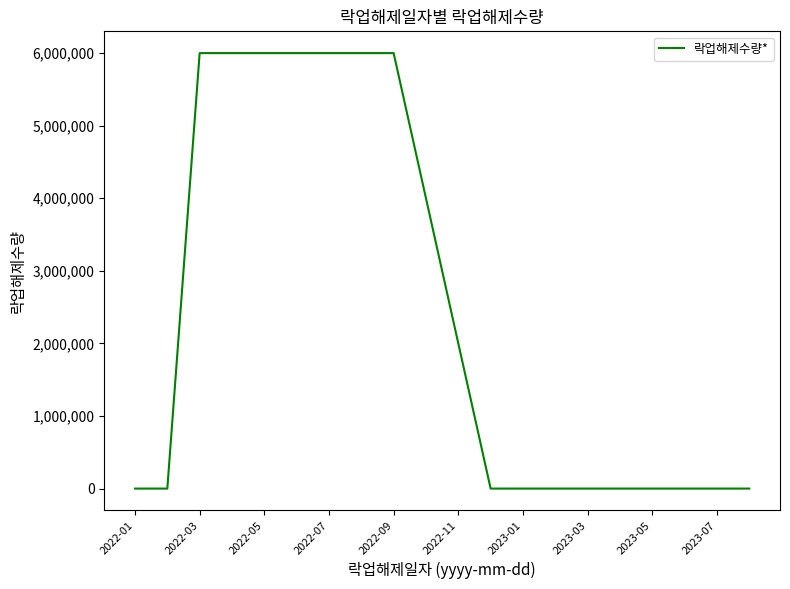

Reading left to right, extract all data points from this chart.

0	0	6000000	6000000	6000000	6000000	6000000	6000000	6000000	4000000	2000000	0	0	0	0	0	0	0	0	0